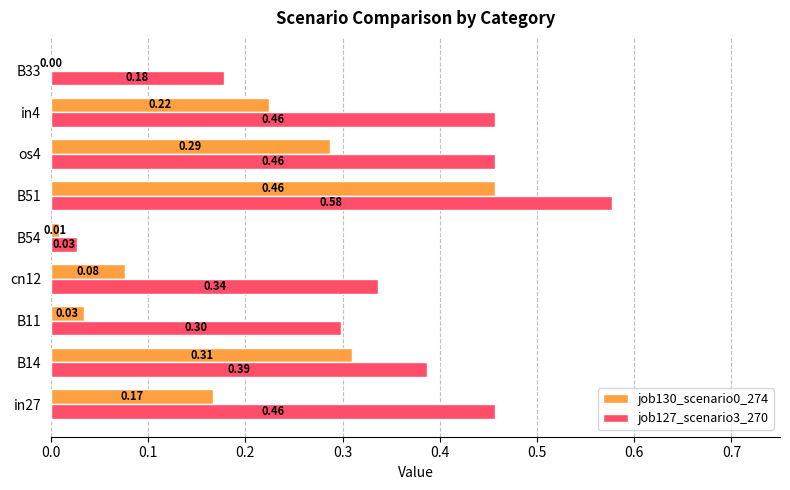

What is the sum of all job127_scenario3_270 values?

3.2